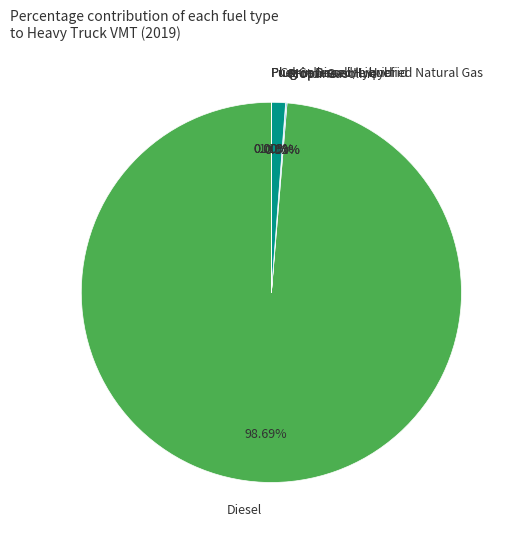

Is there a majority slice in this chart?

Yes